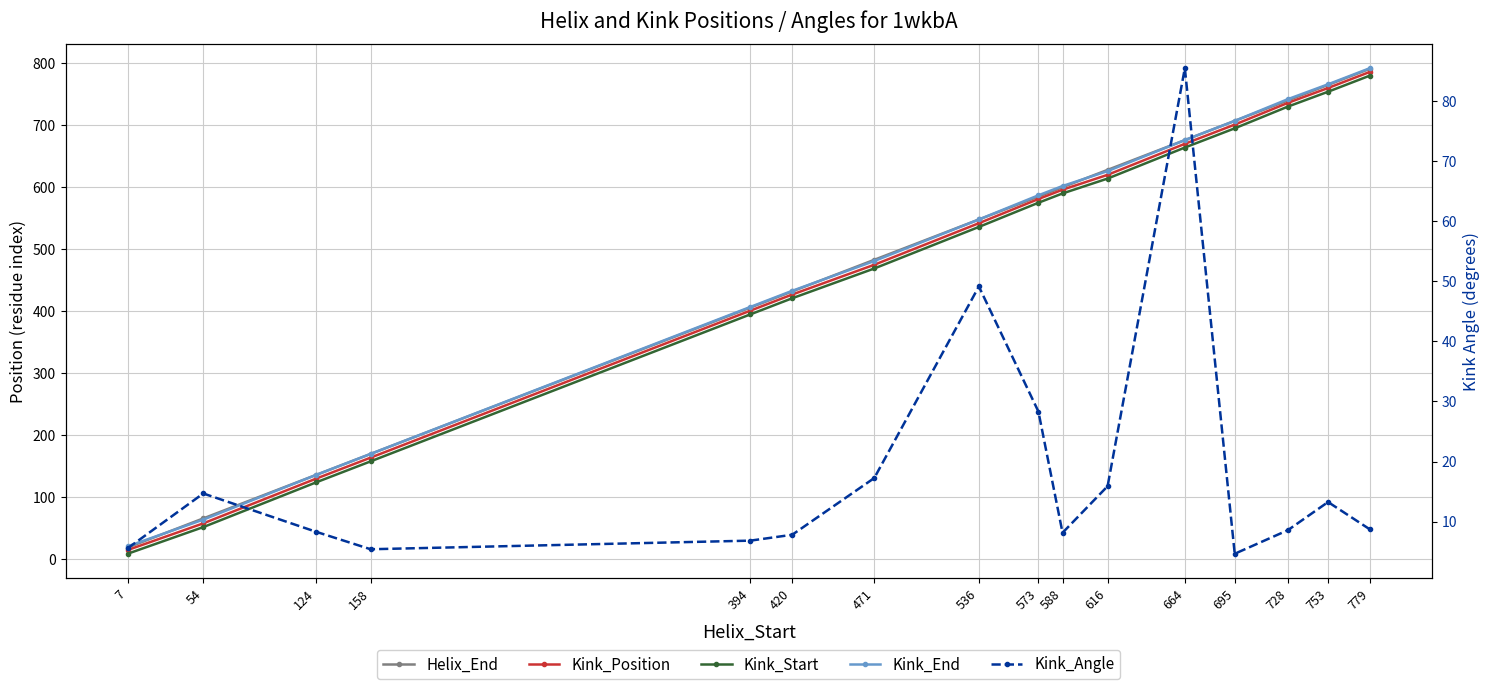

What are all the series names shown in the legend?

Helix_End, Kink_Position, Kink_Start, Kink_End, Kink_Angle